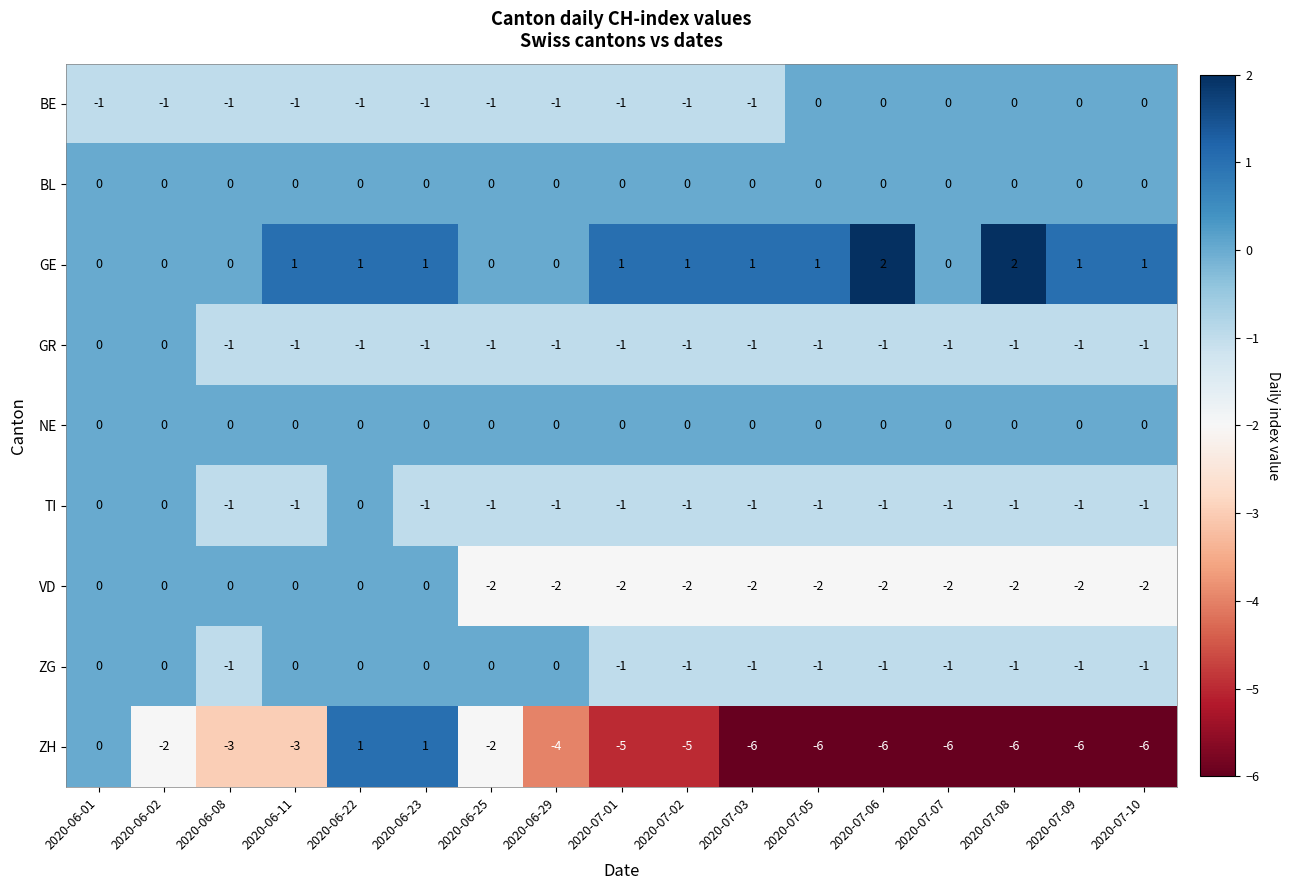

At which category is the sum across all series the highest?

2020-06-22